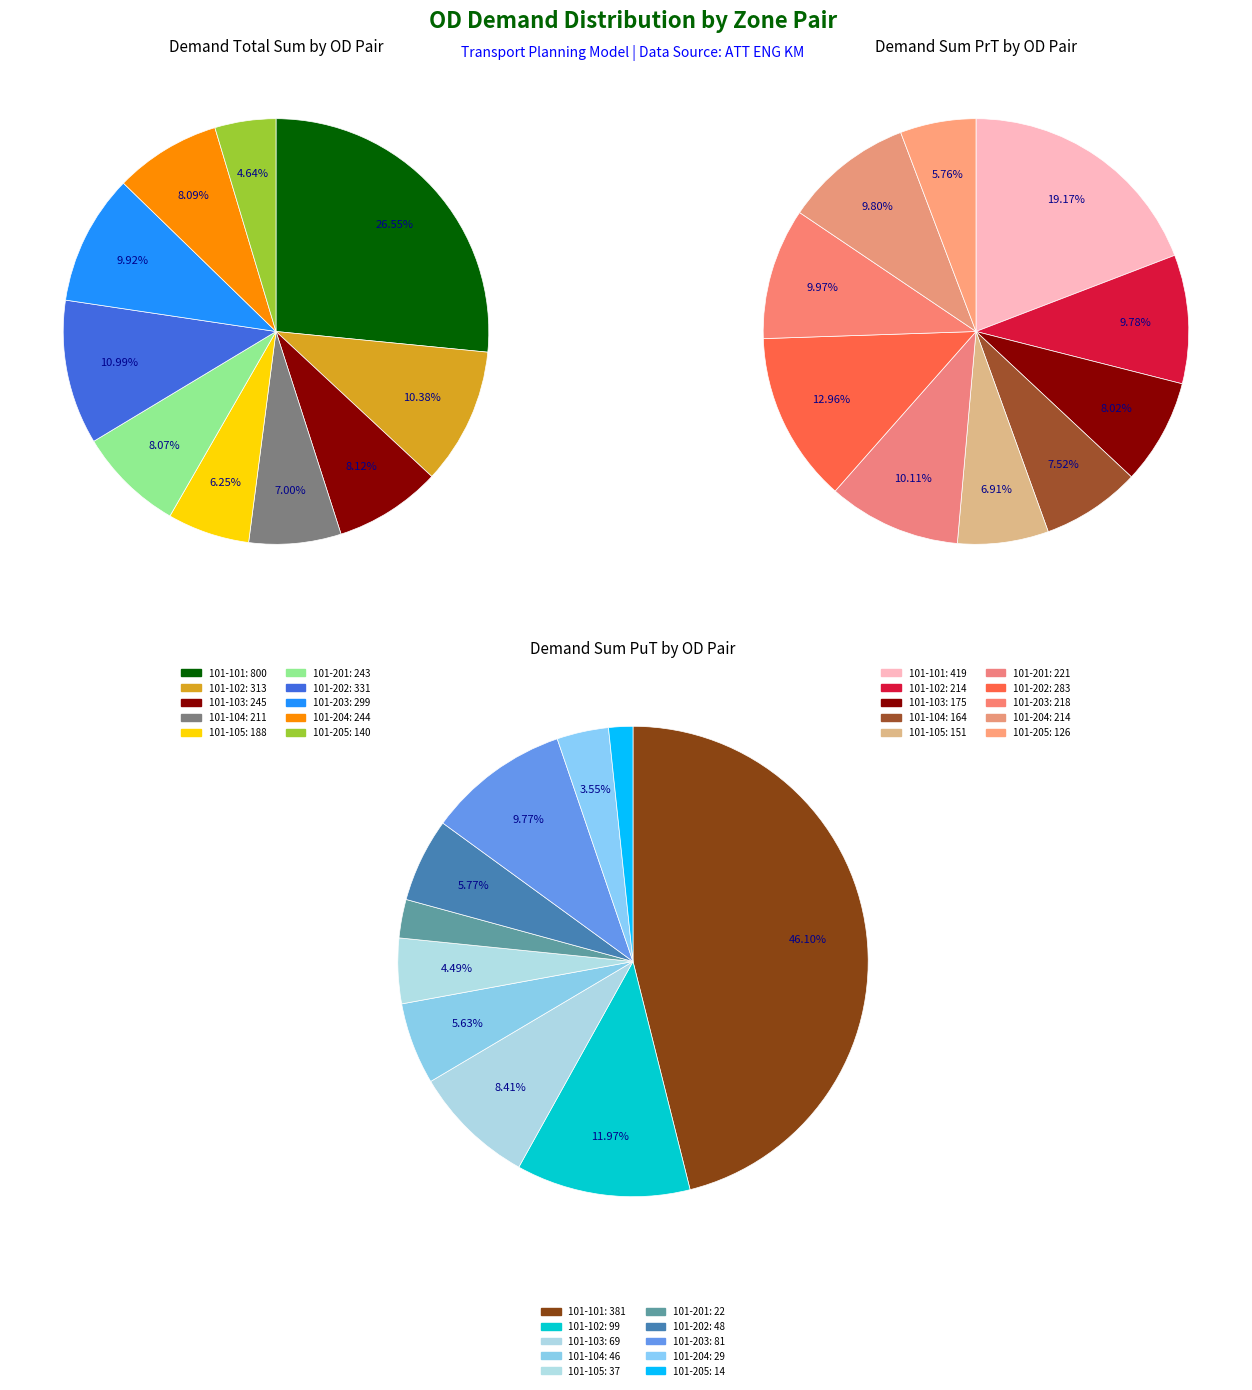

Is it true that 101-205 is 6% of the pie?

False